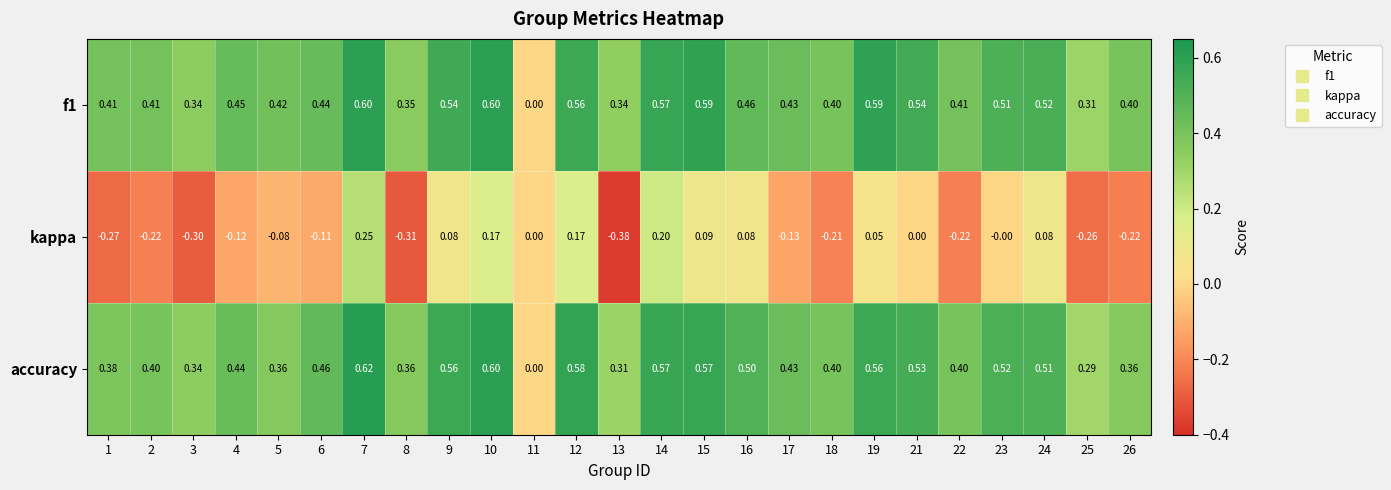

Rank the series at 12 from highest to lowest value.

accuracy, f1, kappa